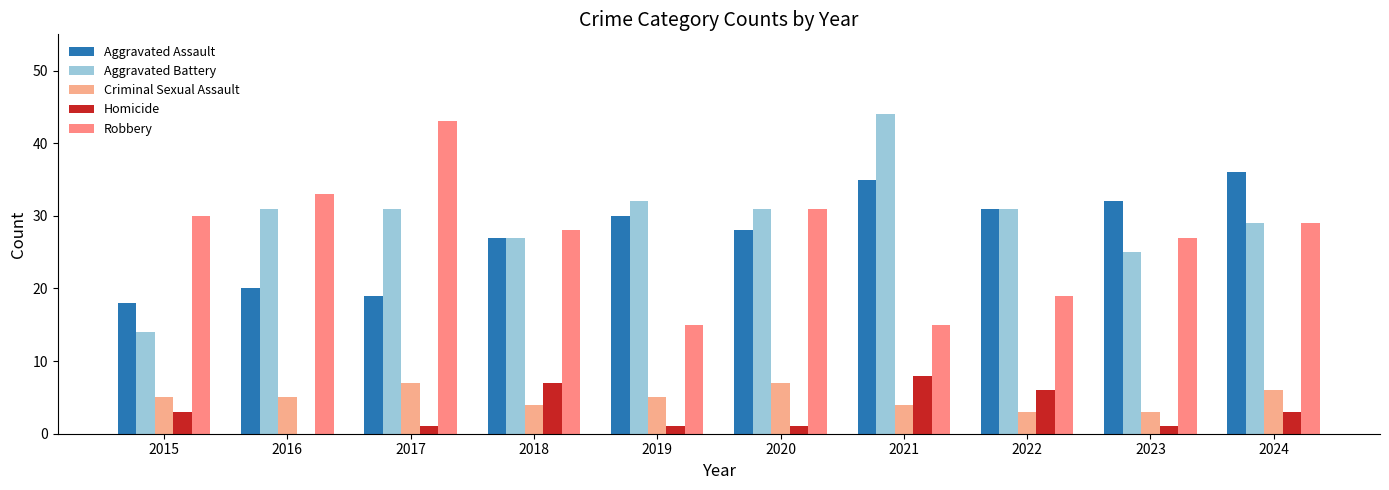

Reading right to left, transcribe all the data shown in this chart.

Aggravated Assault: 36	32	31	35	28	30	27	19	20	18
Aggravated Battery: 29	25	31	44	31	32	27	31	31	14
Criminal Sexual Assault: 6	3	3	4	7	5	4	7	5	5
Homicide: 3	1	6	8	1	1	7	1	0	3
Robbery: 29	27	19	15	31	15	28	43	33	30